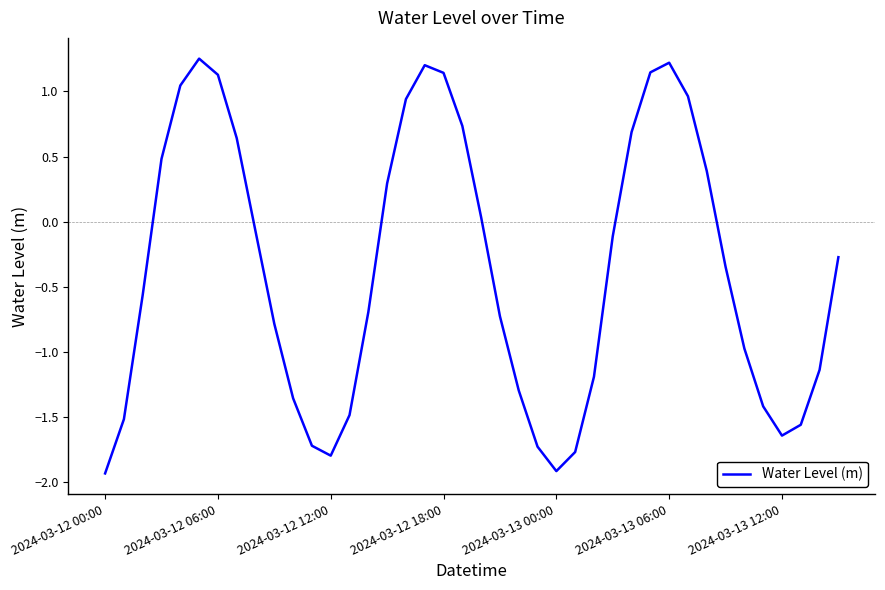

What is the difference between the maximum and minimum values?

3.2